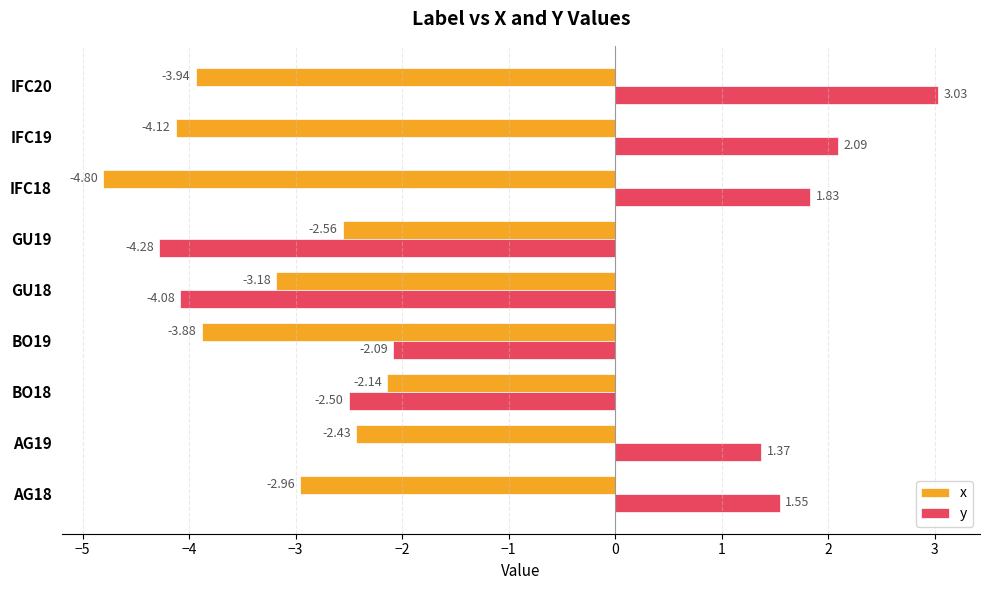

What is the difference between the highest and lowest values at GU18?

0.9